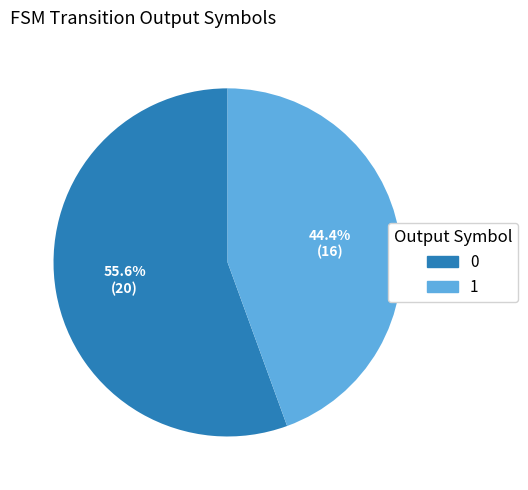

What portion of the pie excludes 1?

55.6%